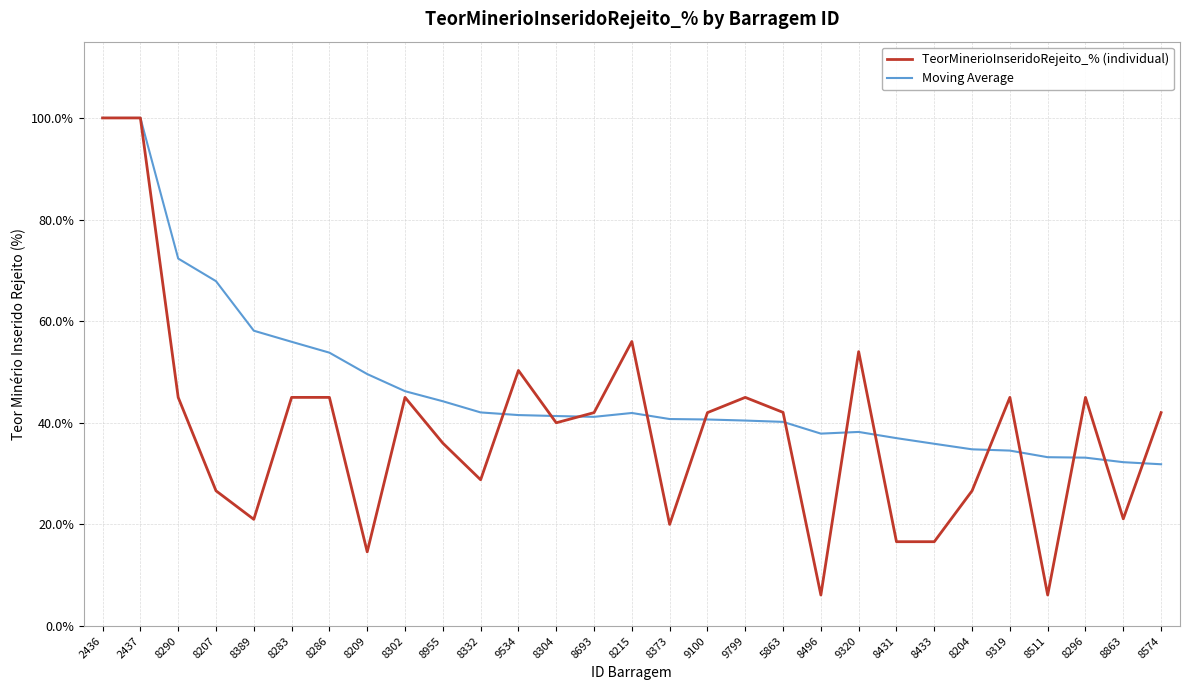

What are all the series names shown in the legend?

TeorMinerioInseridoRejeito_% (individual), Moving Average